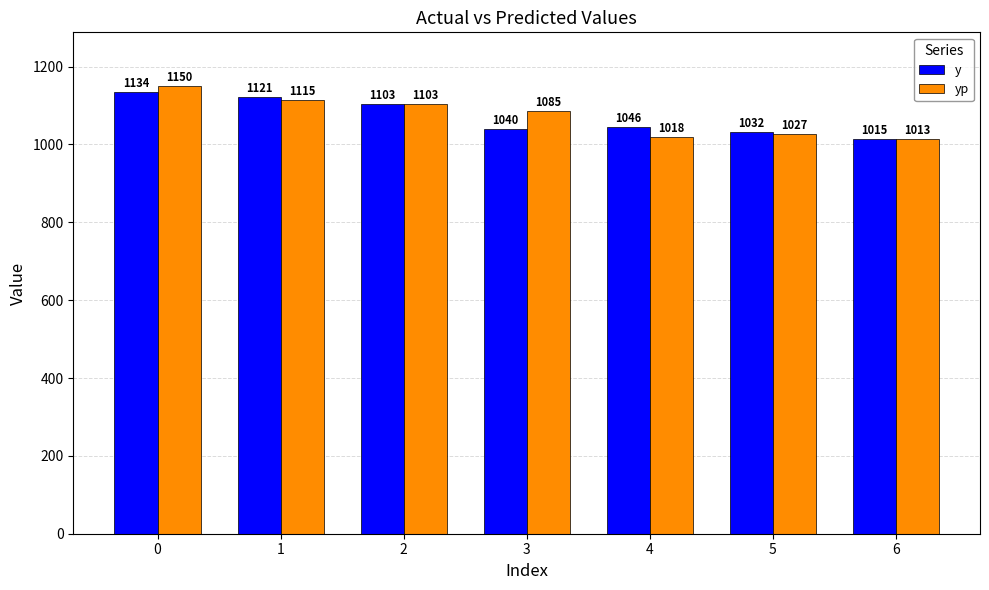

What are all the series names shown in the legend?

y, yp